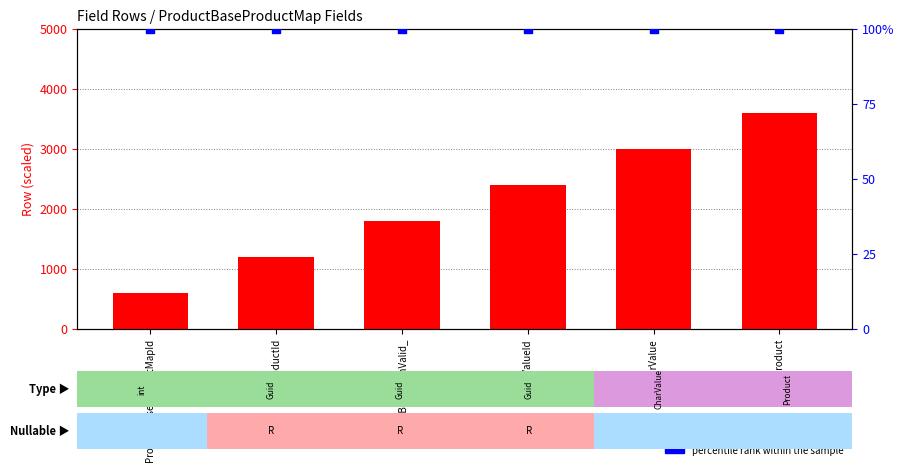

Which series contains the lowest Y value?

percentile rank within the sample